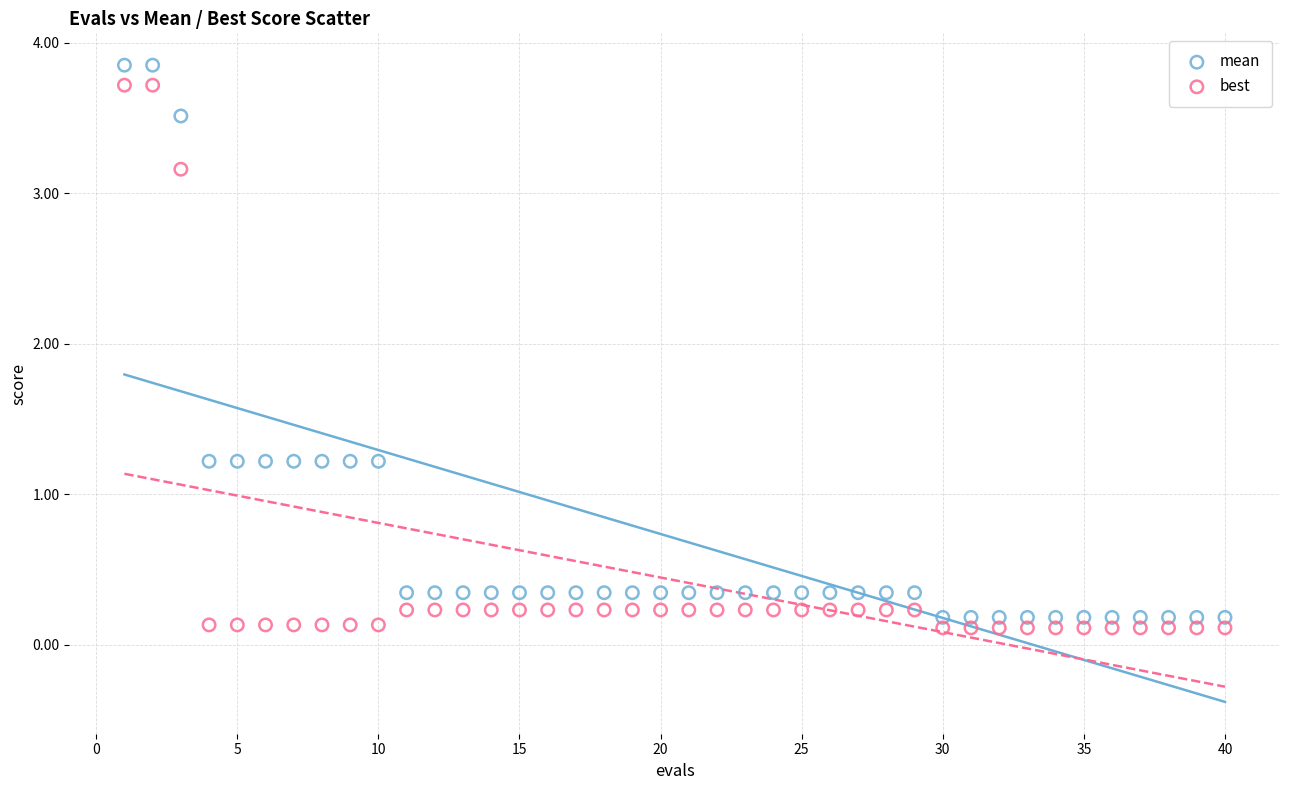

Which series has the largest Y range (max minus min)?

mean